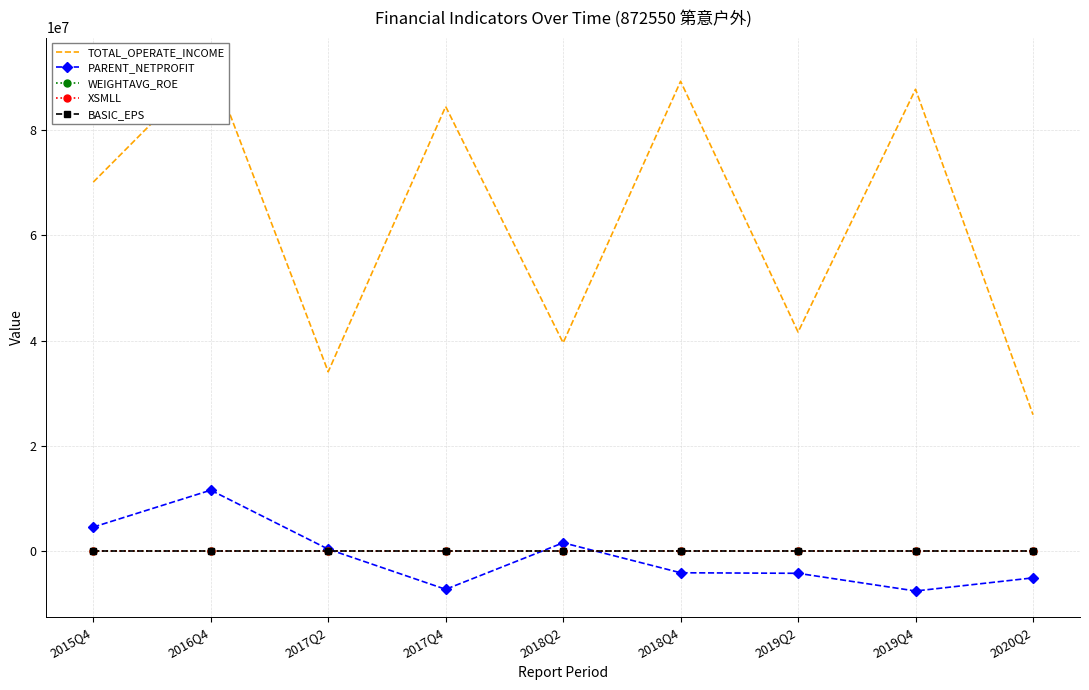

Rank the series at 2019Q4 from highest to lowest value.

TOTAL_OPERATE_INCOME, XSMLL, BASIC_EPS, WEIGHTAVG_ROE, PARENT_NETPROFIT